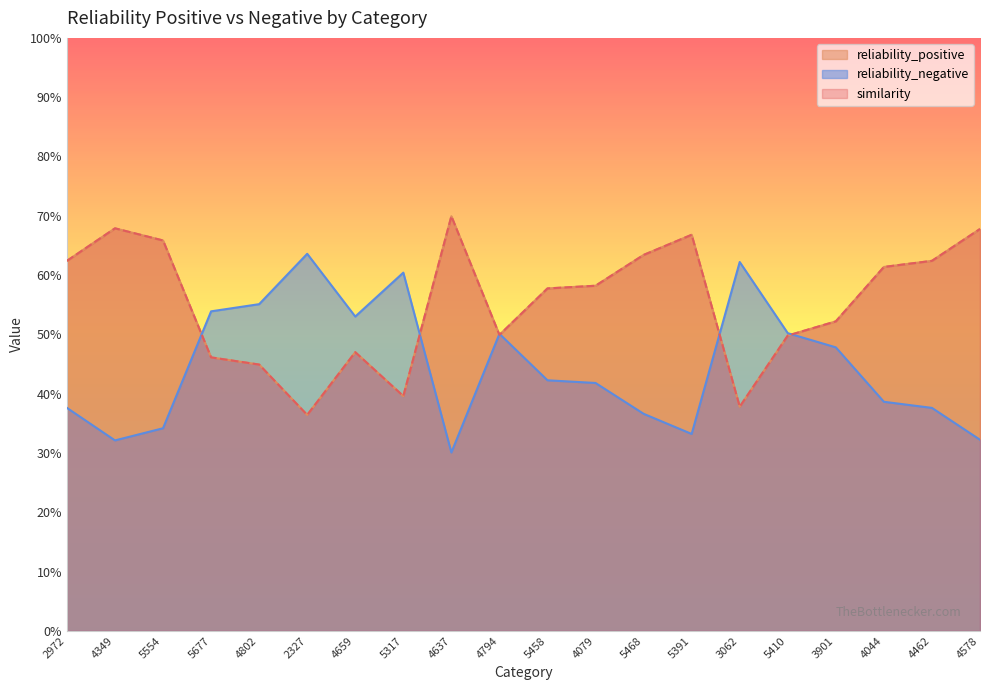

What is the label of the 1st point from the left?

2972